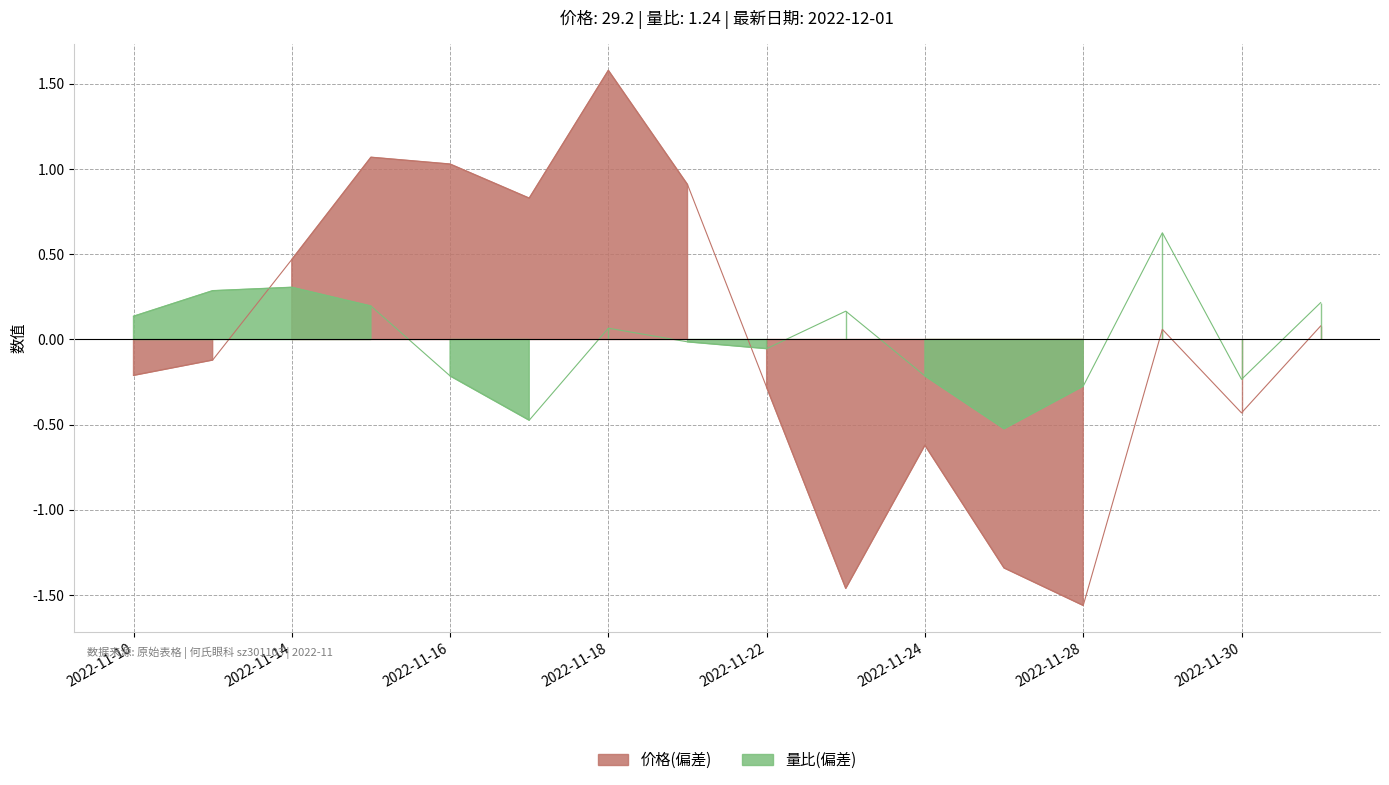

At which label is 量比 closest to 0?

2022-11-21